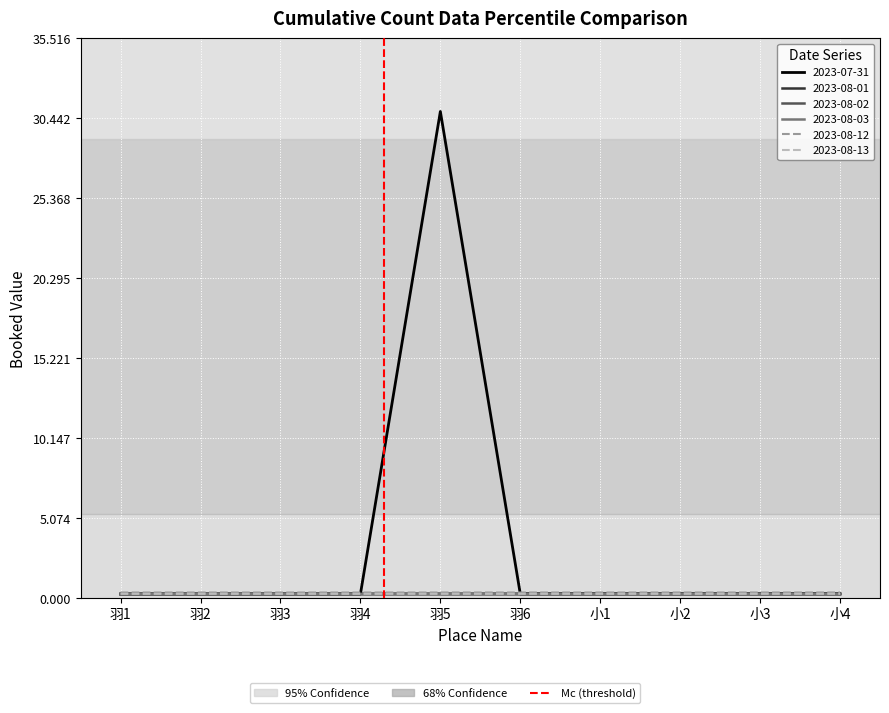

What position from the right is 羽4?

7